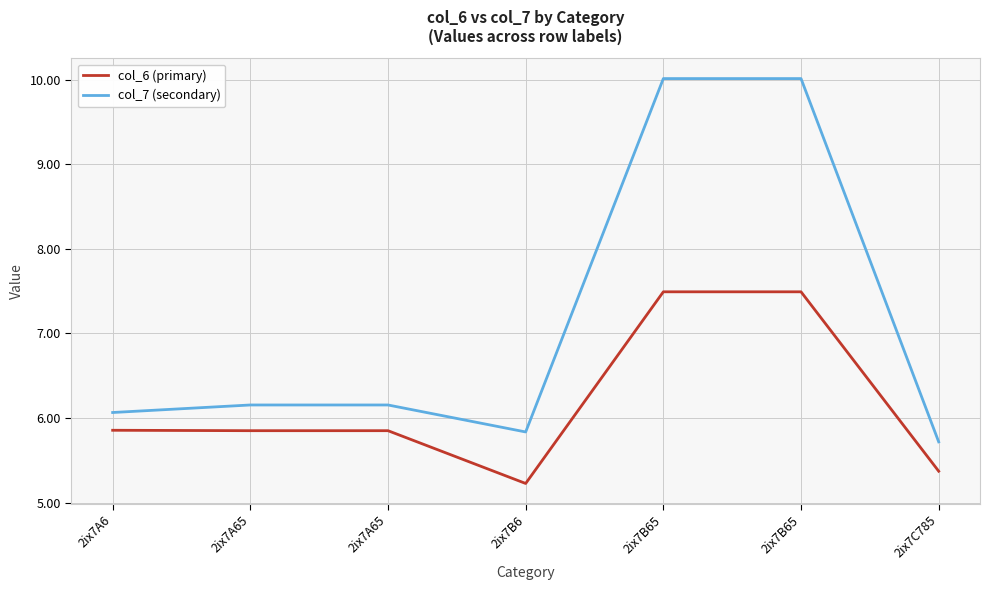

Does the chart have visible grid lines?

Yes